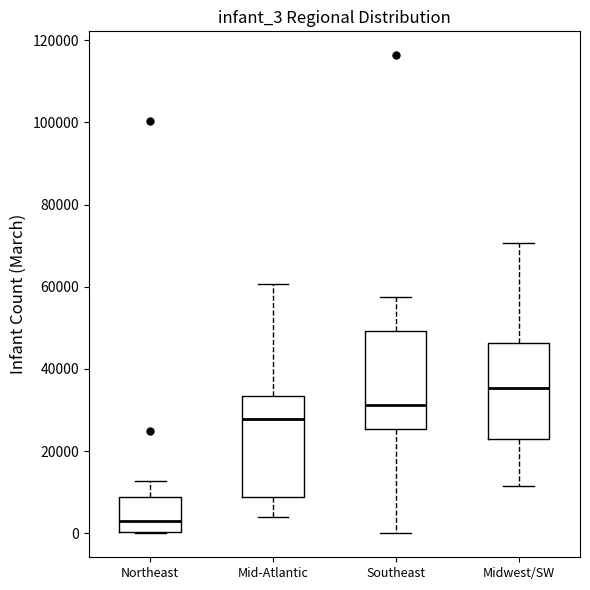

Which box's median line is the lowest?

Northeast